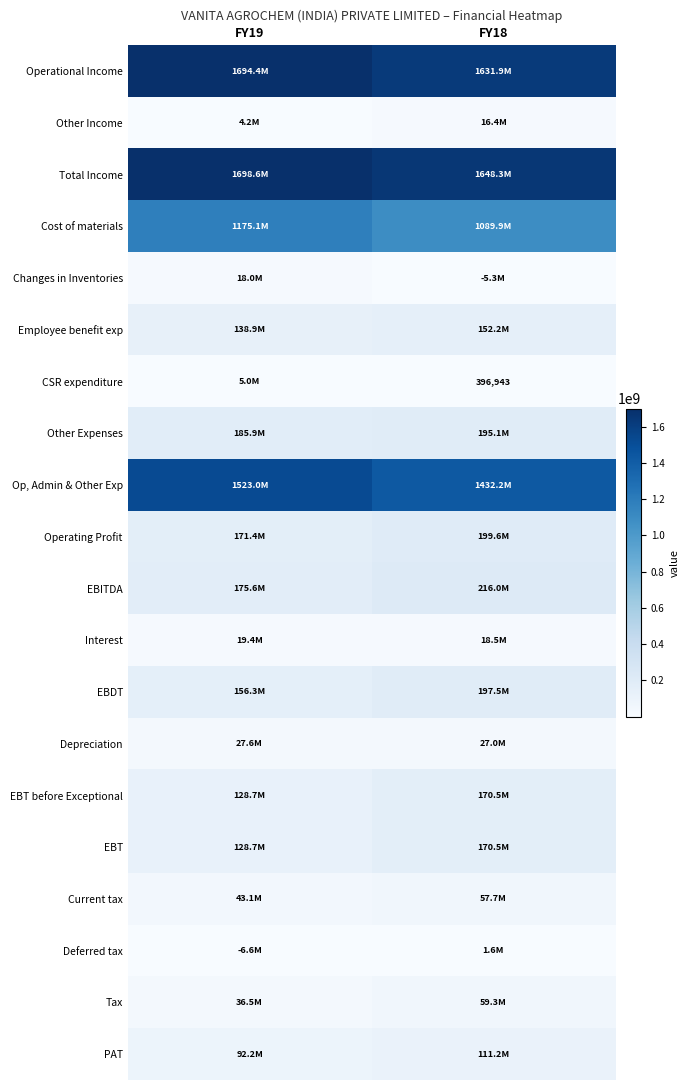

True or false: Other Expenses has a value of 195077210 at FY18.

True